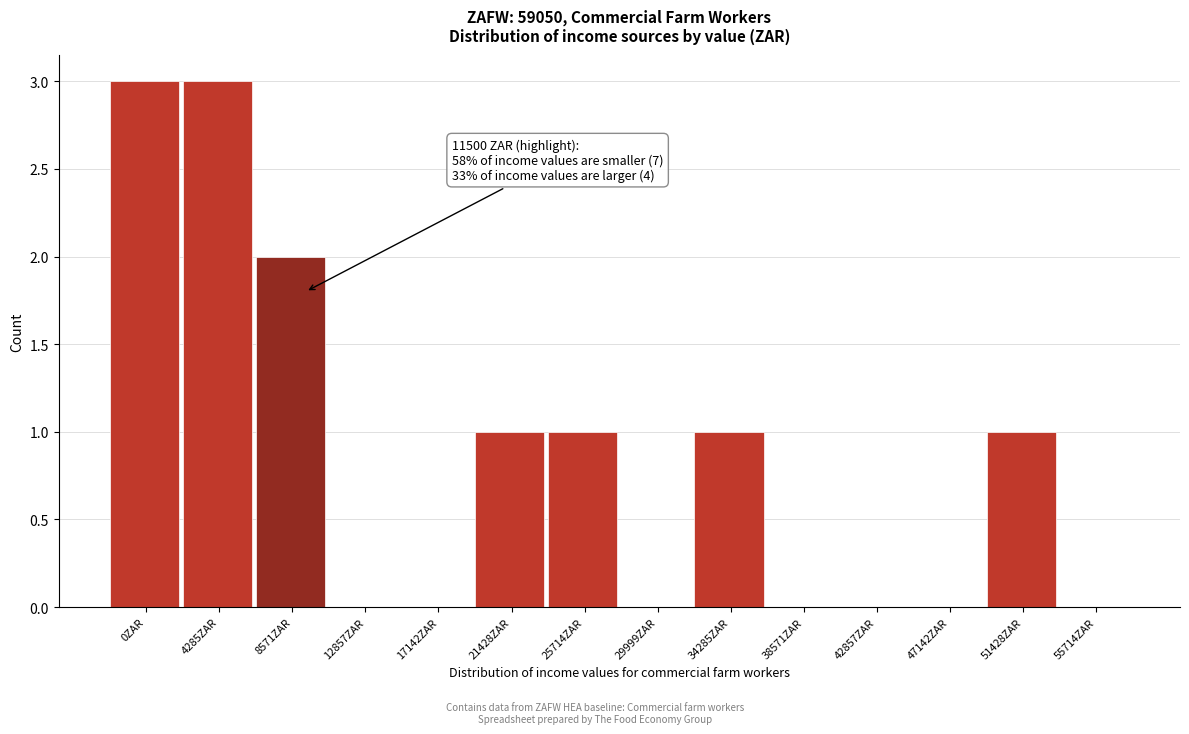

Reading left to right, what are all the values shown in this chart?

0ZAR=3	4285ZAR=3	8571ZAR=2	12857ZAR=0	17142ZAR=0	21428ZAR=1	25714ZAR=1	29999ZAR=0	34285ZAR=1	38571ZAR=0	42857ZAR=0	47142ZAR=0	51428ZAR=1	55714ZAR=0